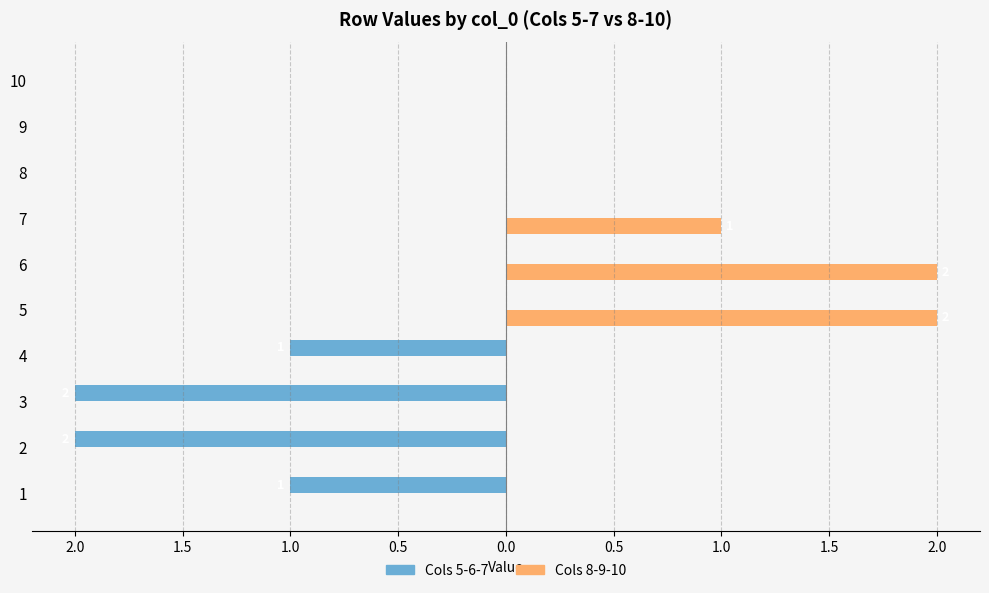

What are all the series names shown in the legend?

Cols 5-6-7, Cols 8-9-10